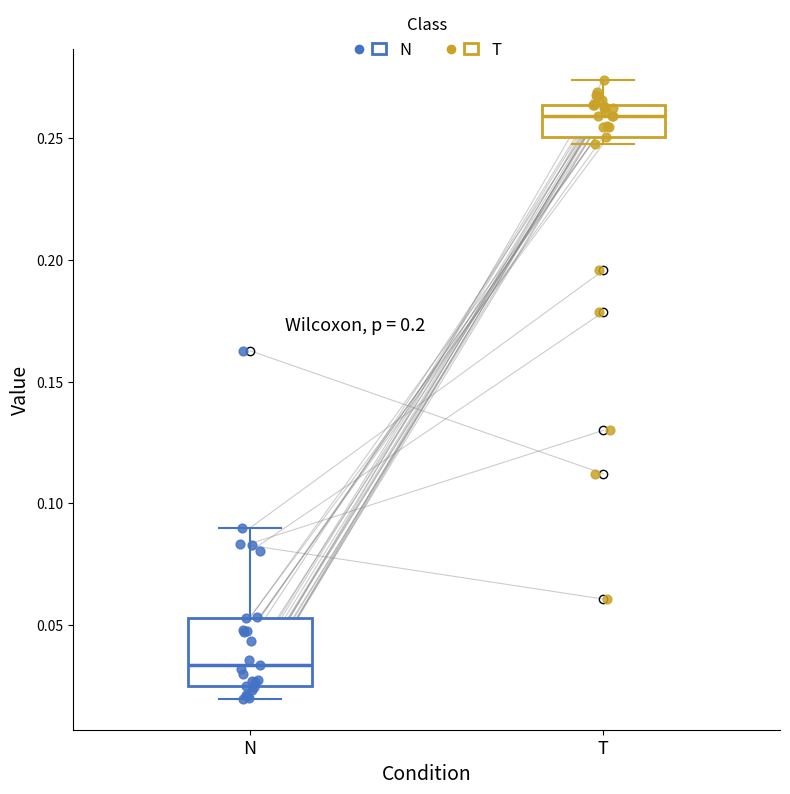

Reading left to right, read every box against the y-axis: the position of its median line, the range the box covers, and the ends of its whiskers. The values are not printed on the chart, so give them approximately, as read against the axis.

N: median 0.035, box 0.025 to 0.055, whiskers 0.020 to 0.090
T: median 0.260, box 0.250 to 0.265, whiskers 0.250 (just below the box's lower edge) to 0.275